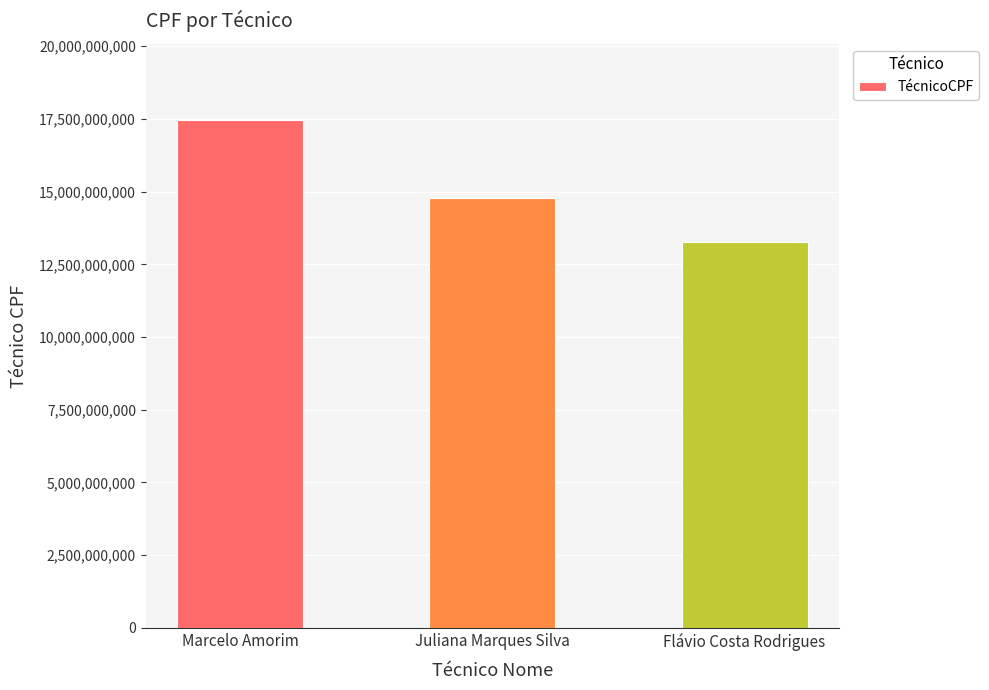

Which category has the highest value across all series?

Marcelo Amorim